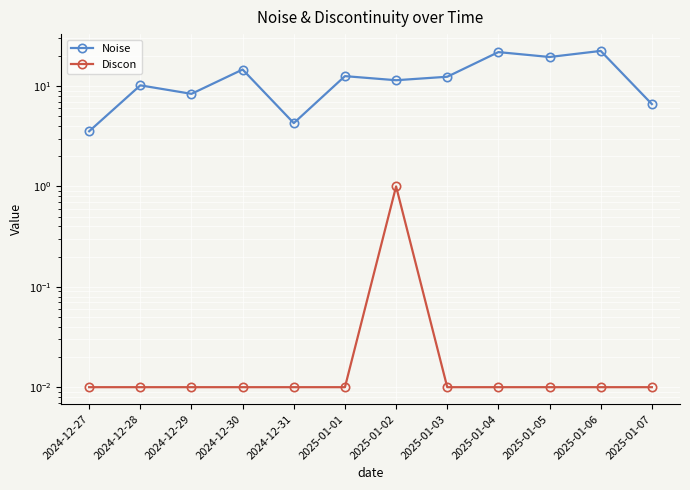

True or false: Noise and Discon intersect in this chart.

False